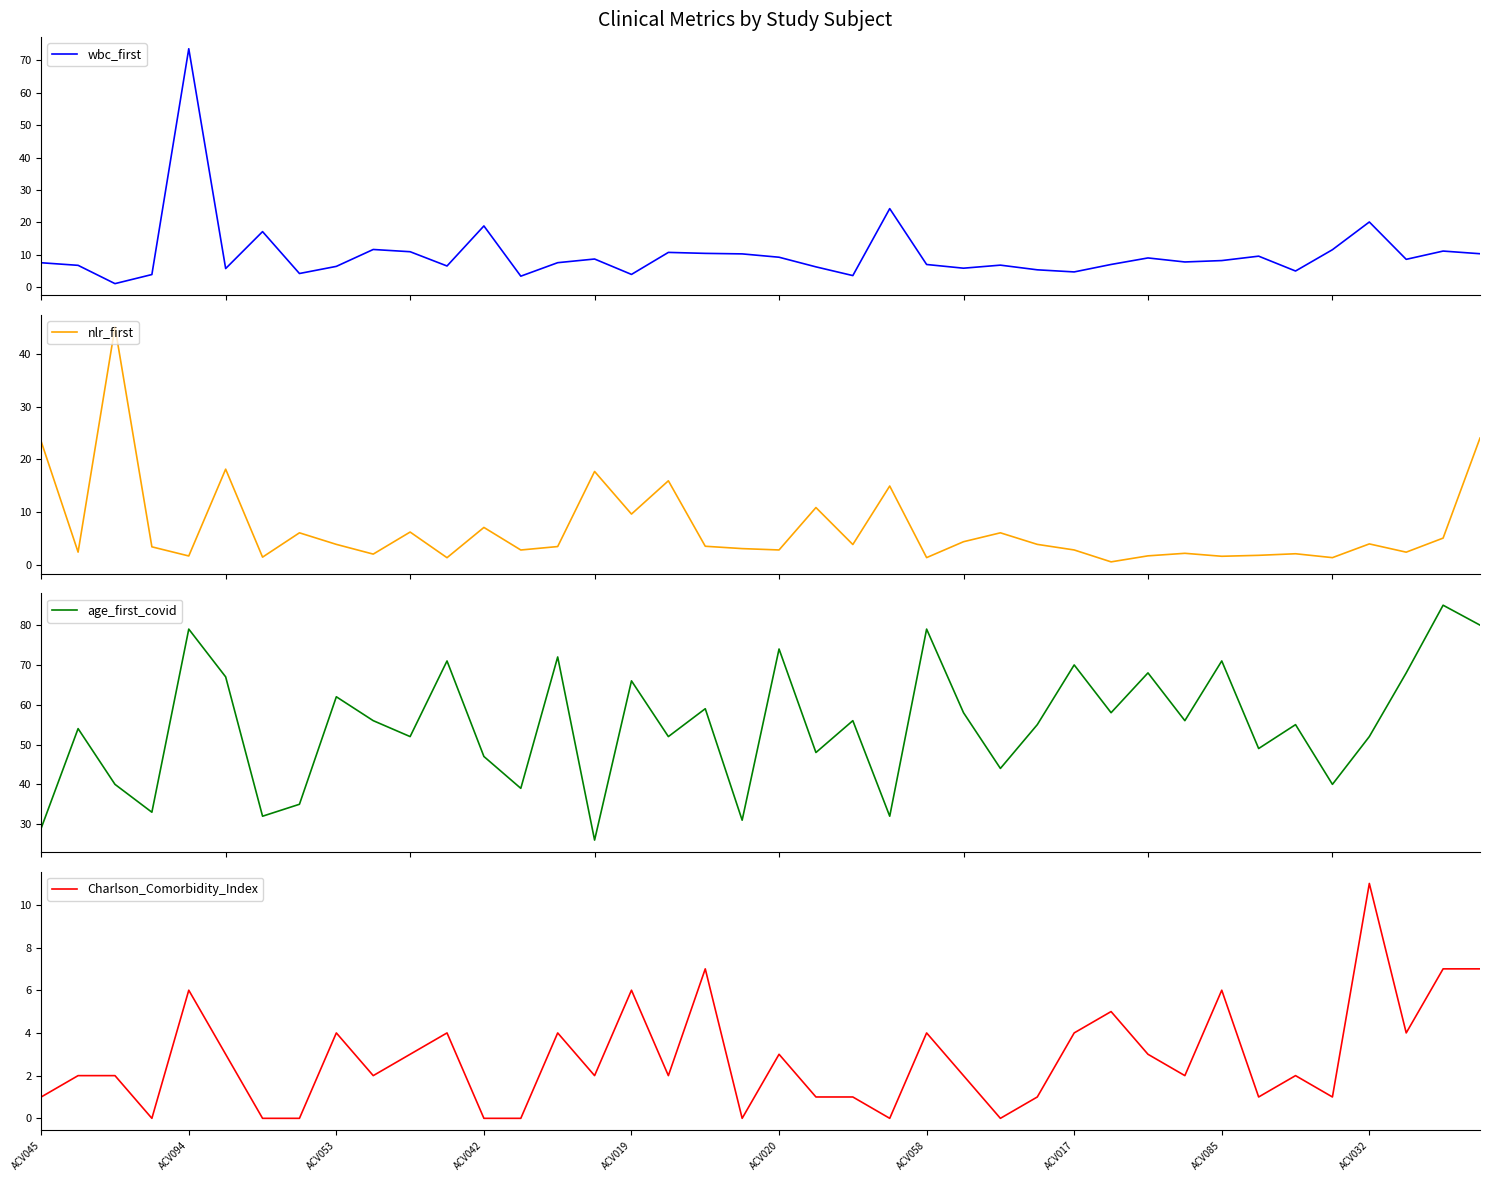

True or false: age_first_covid has a value of 40.0 at 35.

True